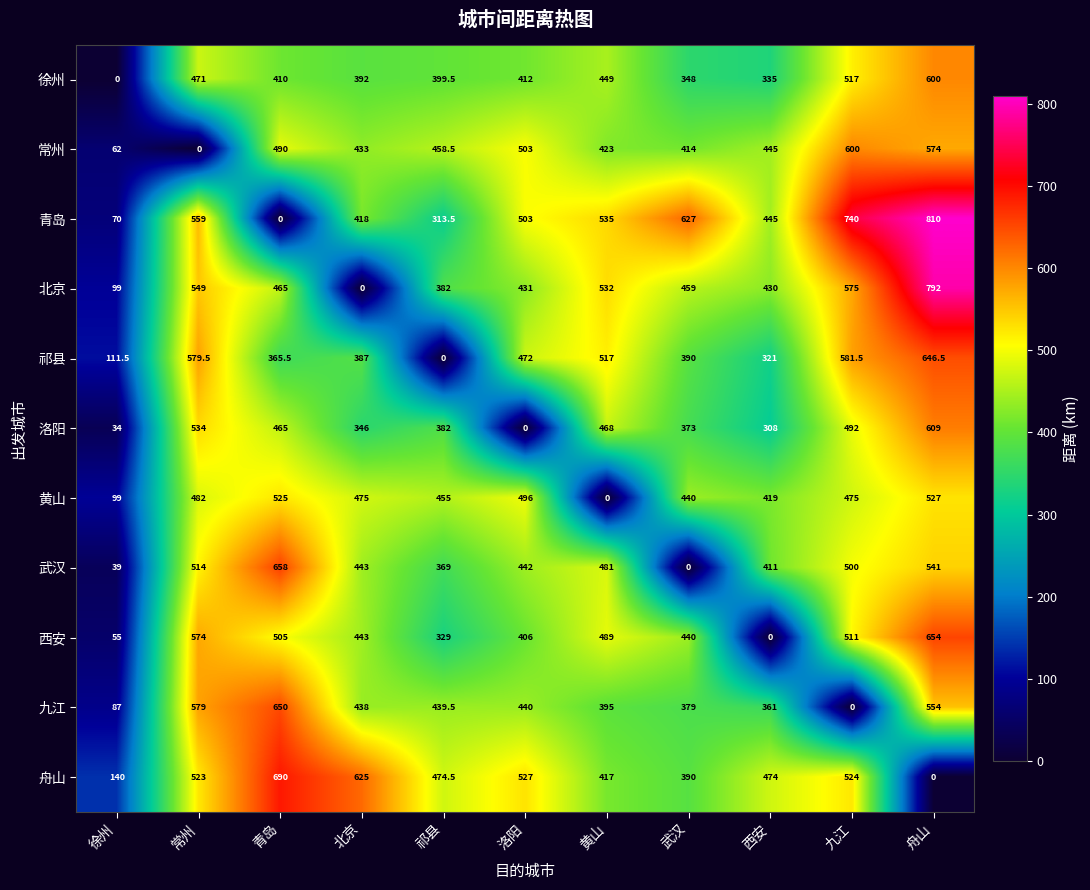

The value of 武汉 at 西安 is 628.1. True or false?

False